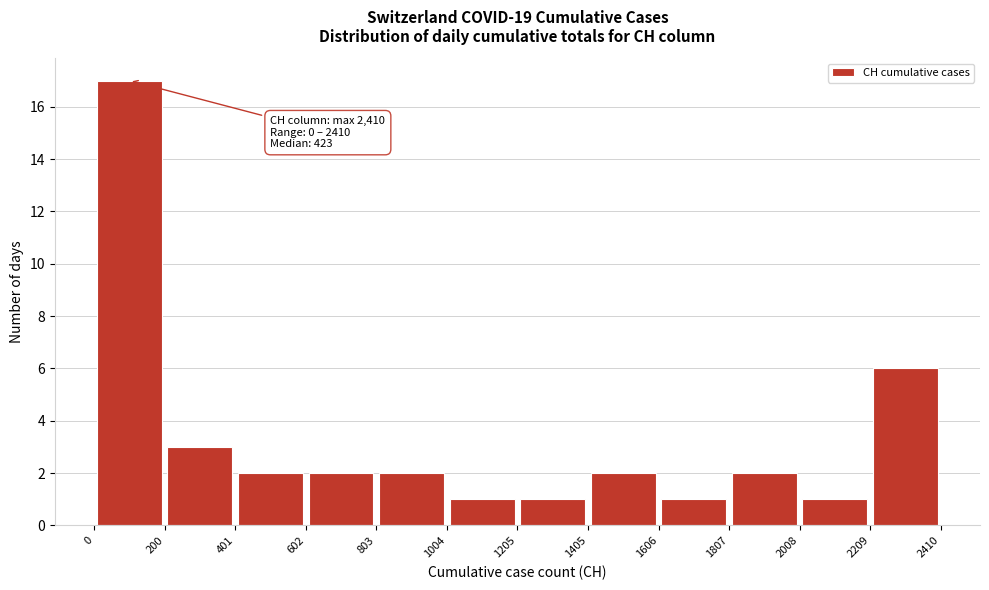

Which range on the x-axis has the tallest bar?

0 to 200